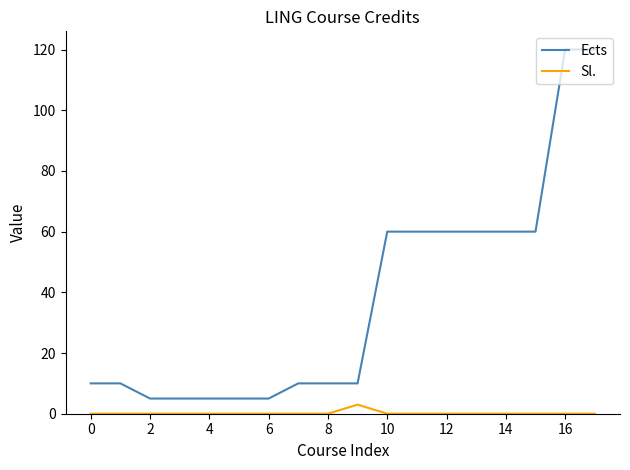

In Sl., how many points are higher than both neighbors (excluding endpoints)?

1